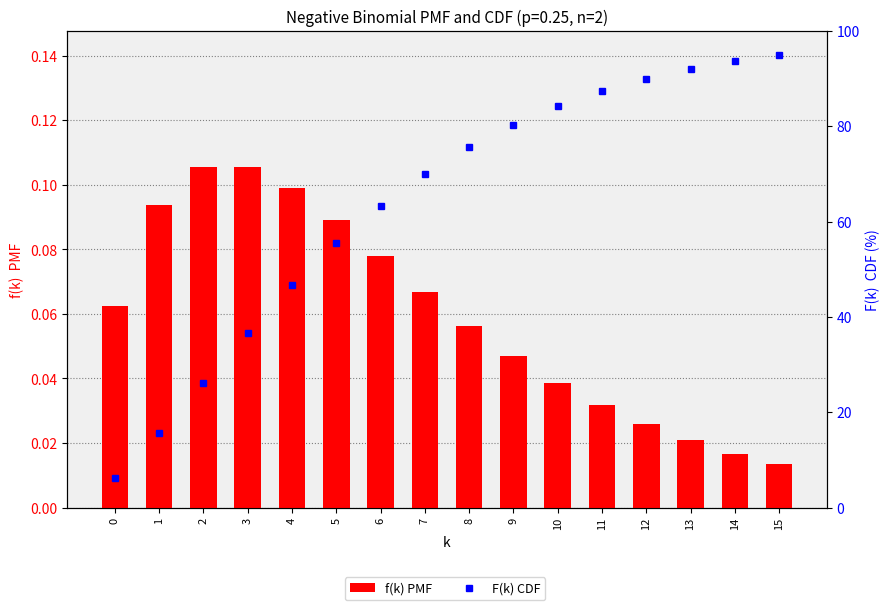

What is the sum of the f(k) PMF values at 14 and 6?

0.1